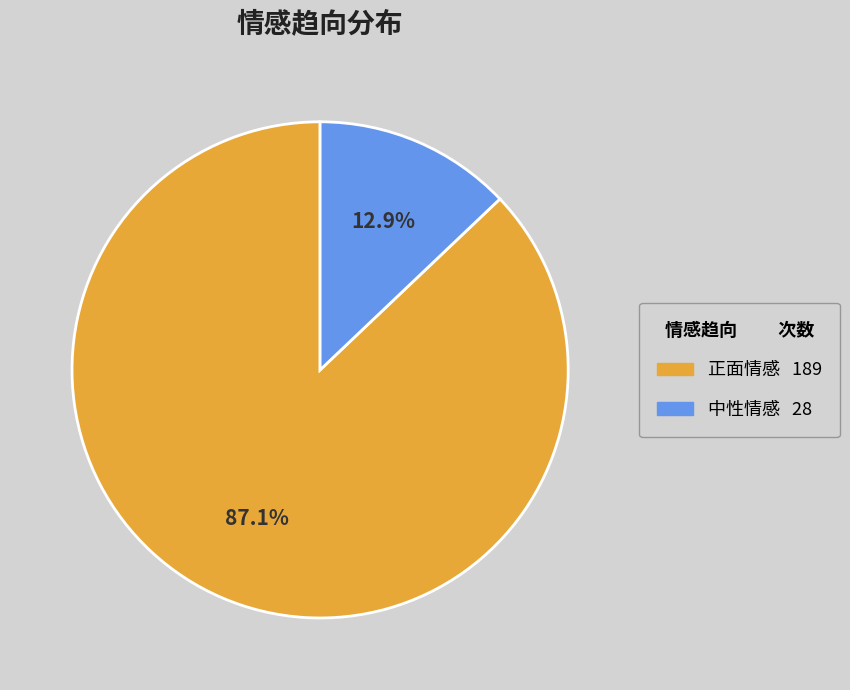

Does 中性情感 represent more than half of the total?

No